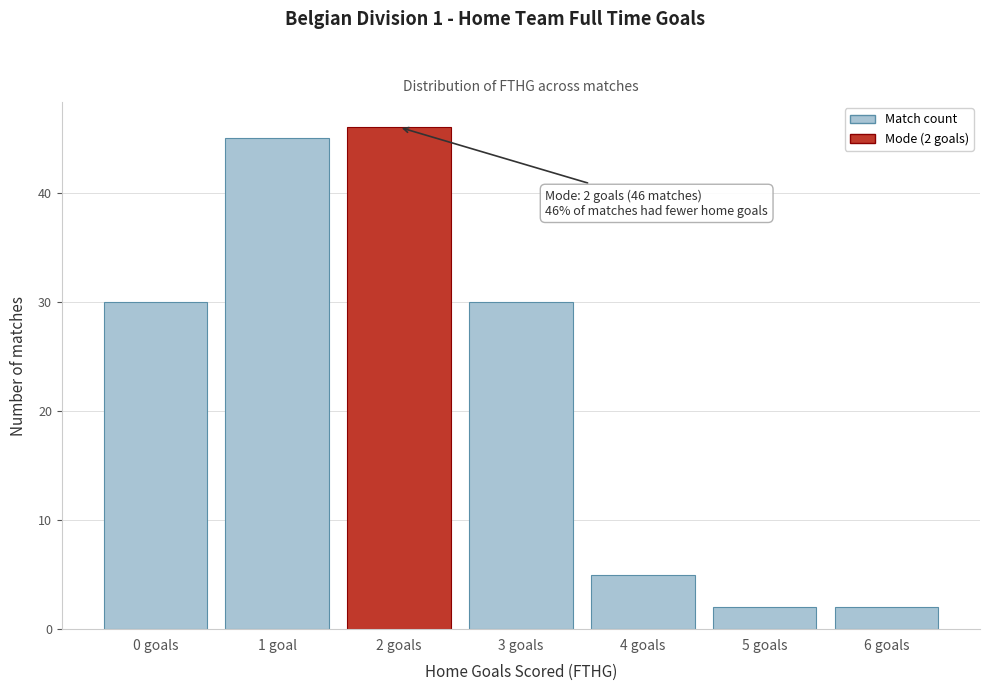

Reading left to right, what are all the values shown in this chart?

0 goals=30	1 goal=45	2 goals=46	3 goals=30	4 goals=5	5 goals=2	6 goals=2